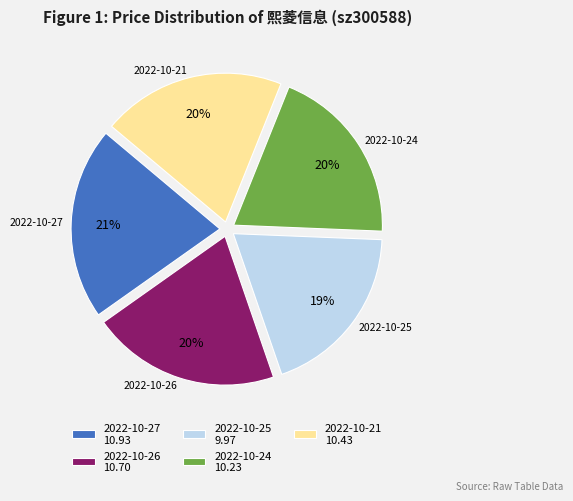

To the nearest percent, what portion does 2022-10-27 represent?

21%